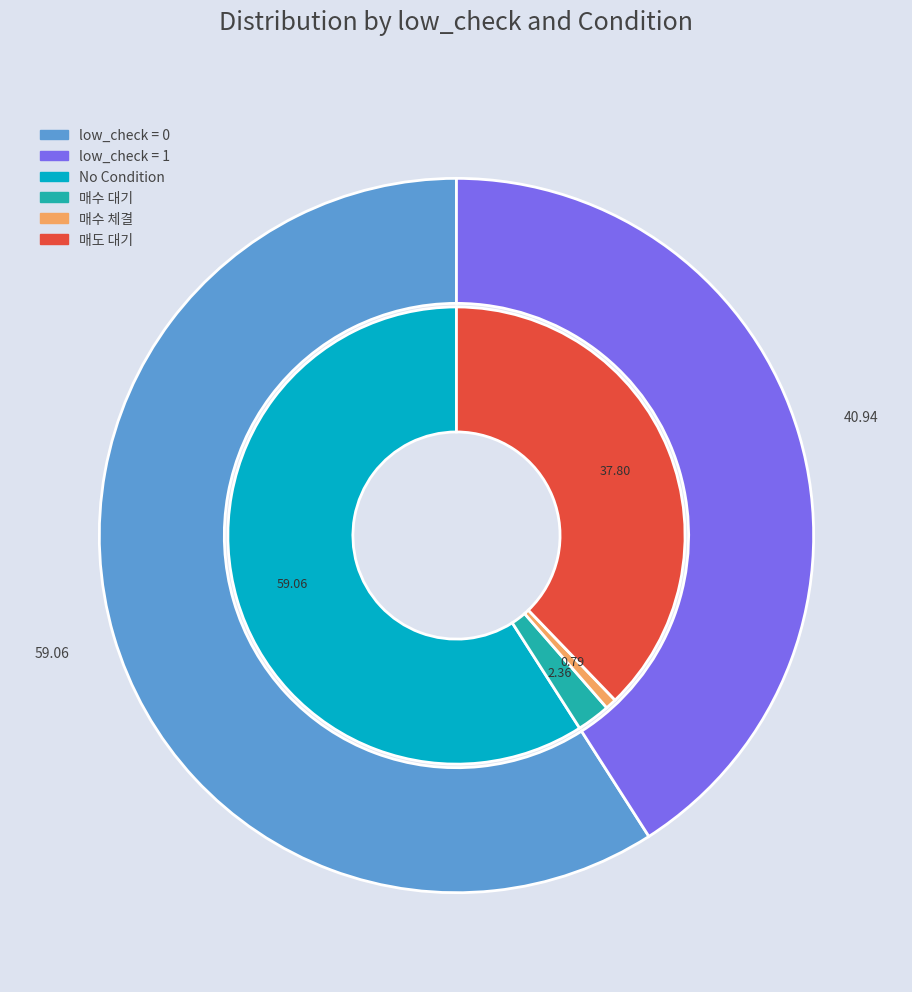

Between low_check=1 and low_check=0, which is larger?

low_check=0